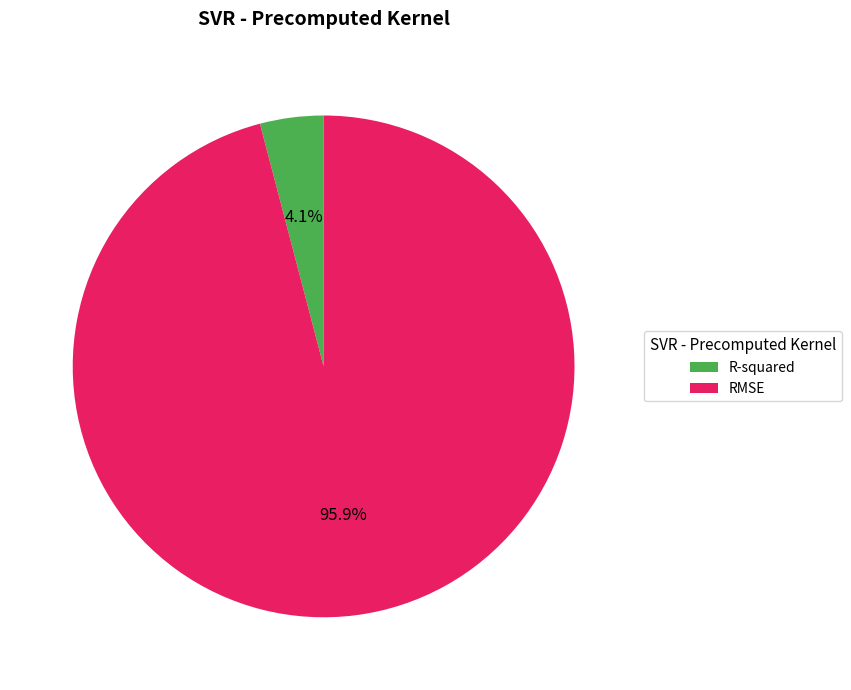

How much of the chart is everything except R-squared?

95.9%